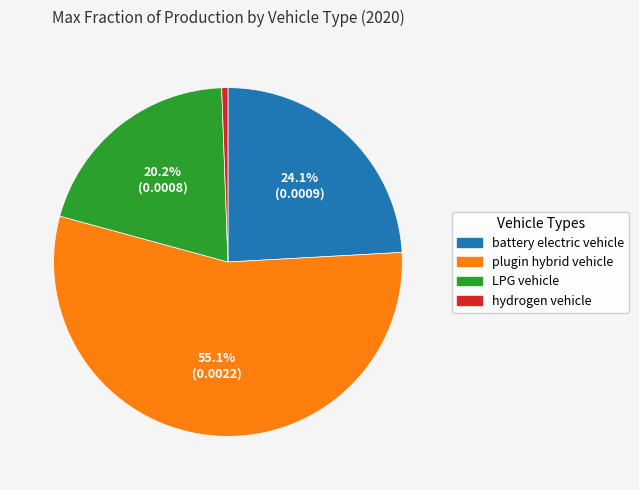

To the nearest percent, what percentage of the pie is LPG vehicle?

20%